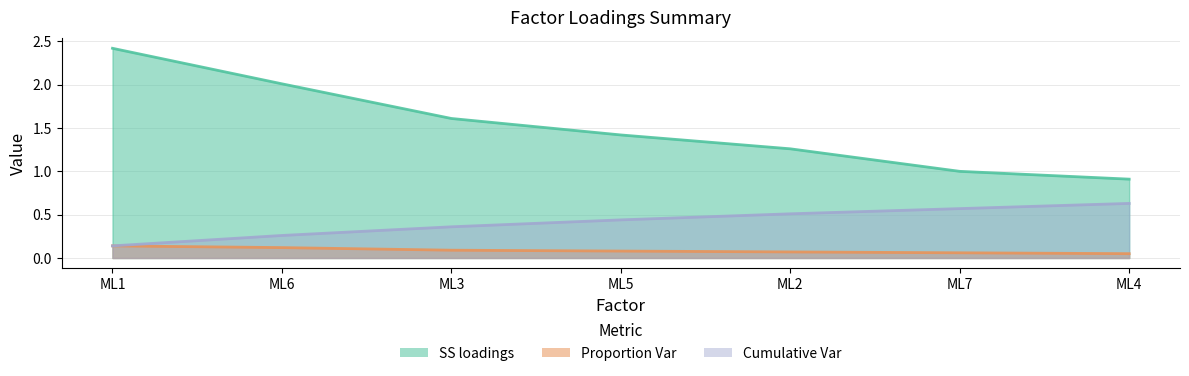

Which category has the lowest value in the Proportion Var series?

ML4